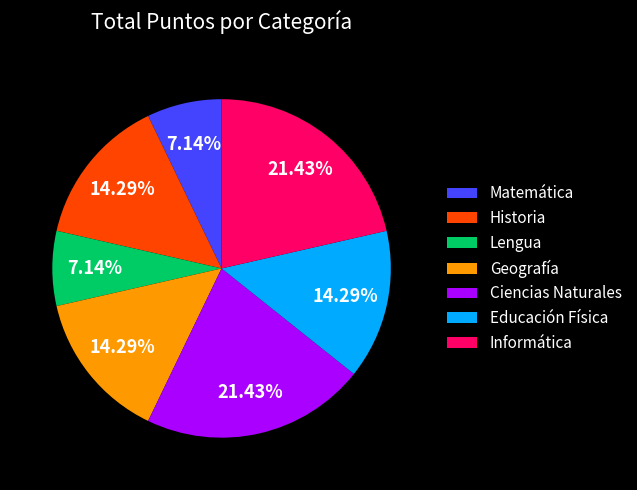

What portion of the pie excludes Informática?

78.6%